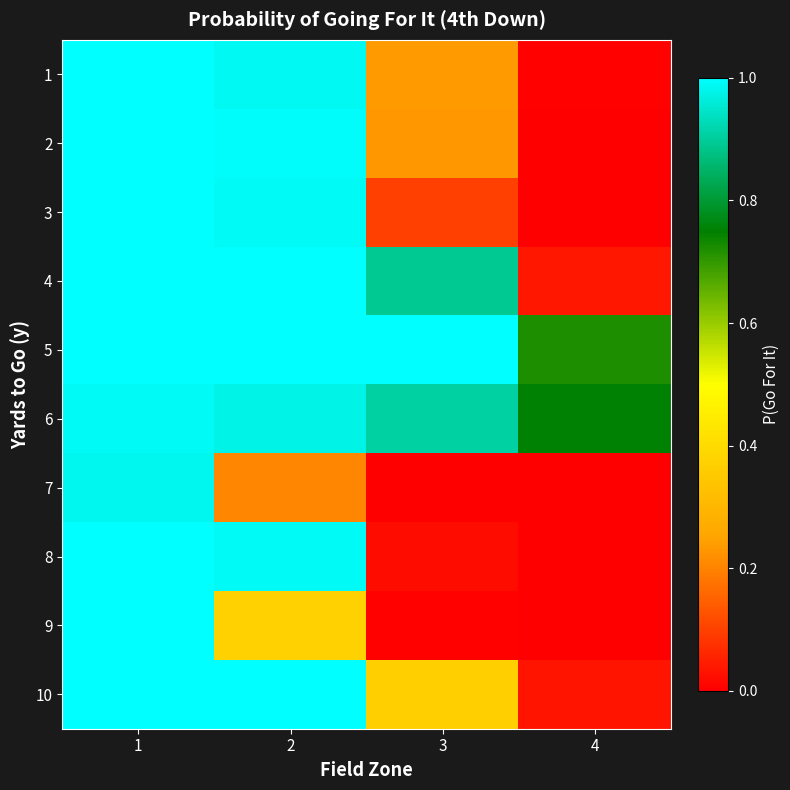

Count the number of data series in this chart.

10